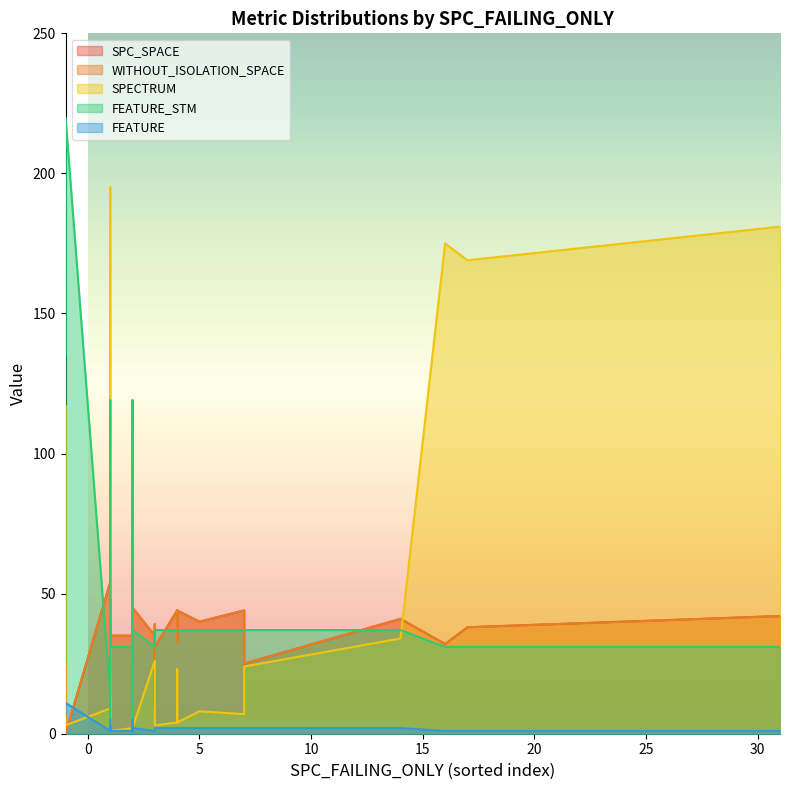

True or false: WITHOUT_ISOLATION_SPACE has a value of 50 at 23.

False